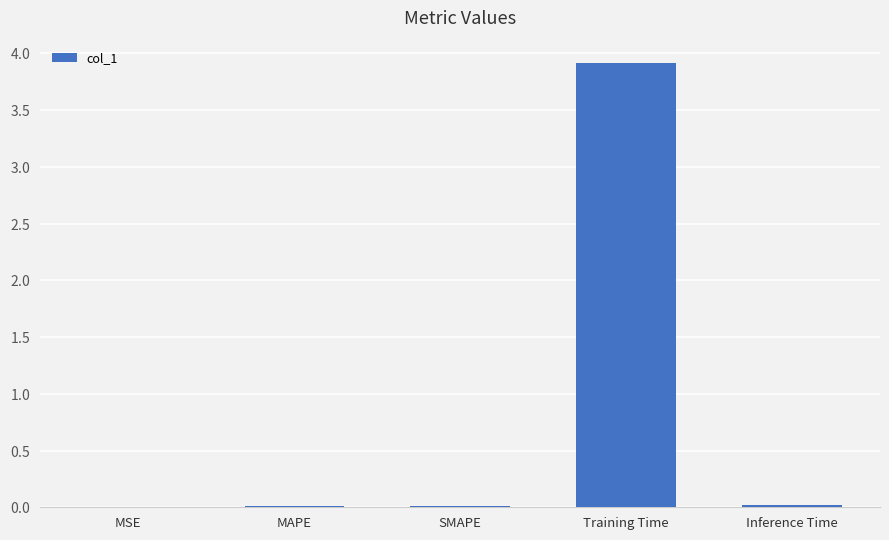

Reading left to right, what are all the values shown in this chart?

0.0	0.0	0.0	3.9	0.0